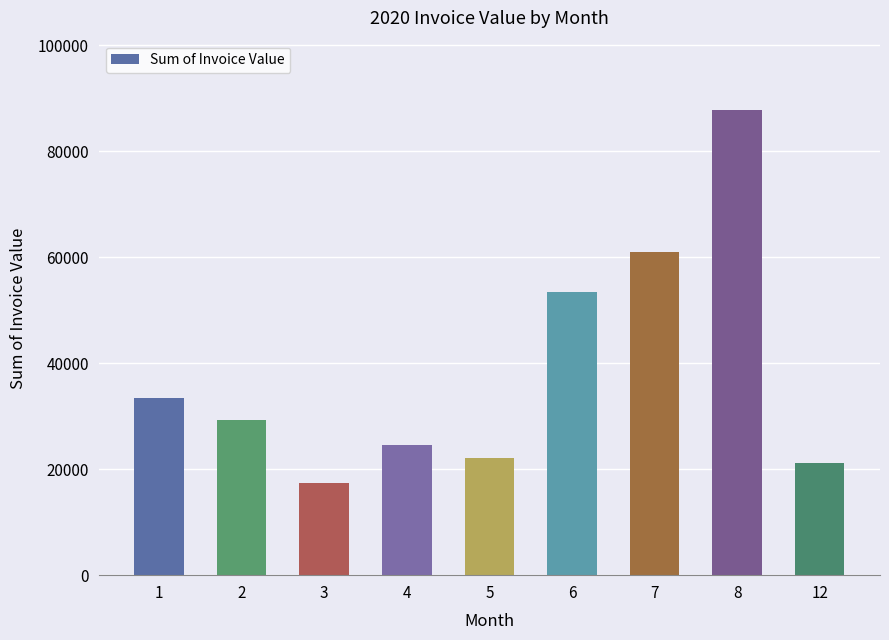

What is the maximum value shown in the chart?

87710